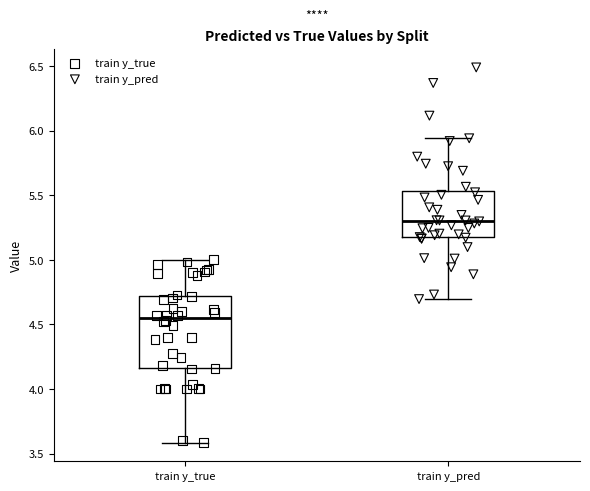

Where does the median line of the box for train y_pred sit on the y-axis? The values are not printed on the chart, so give them approximately, as read against the axis.

5.30